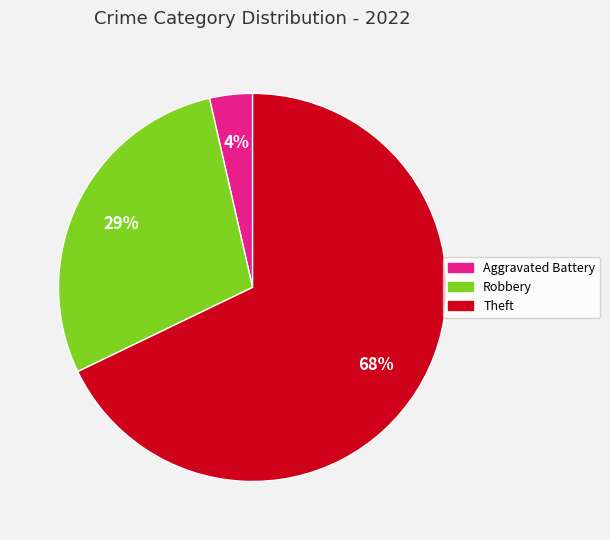

What is the majority slice?

Theft